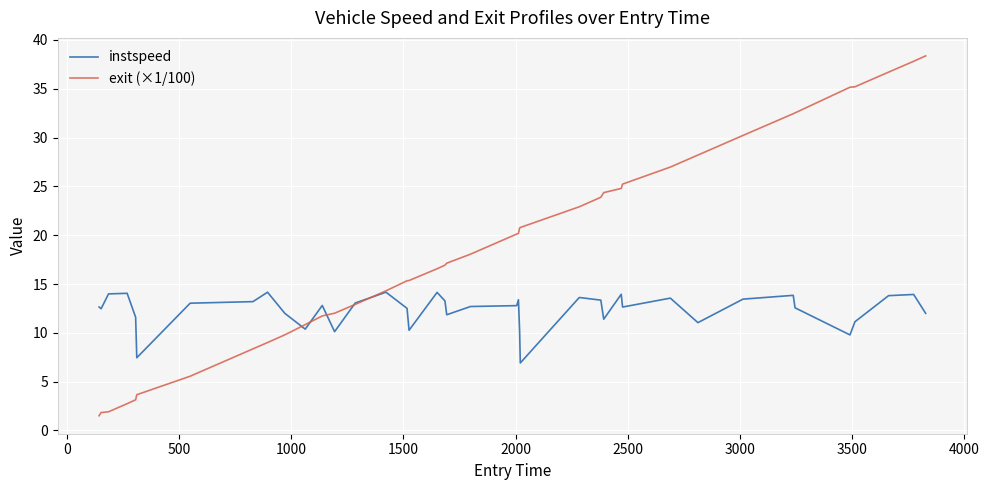

Which series has the largest total across all categories?

exit (×1/100)